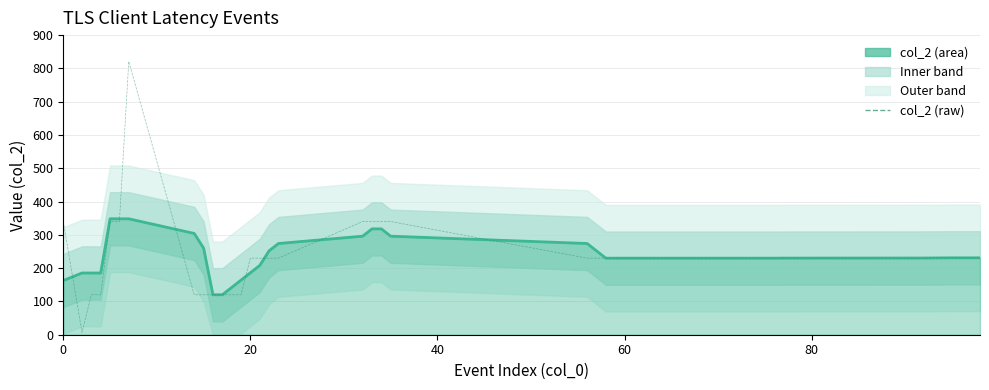

What is the average value of the col_2 (smoothed) series?

236.6